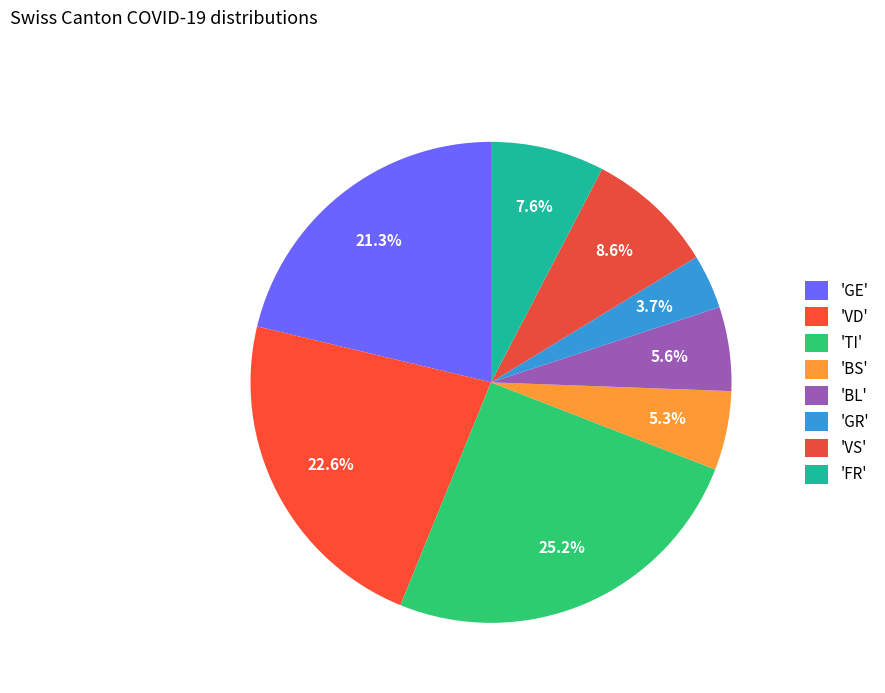

How many slices are in this pie chart?

8